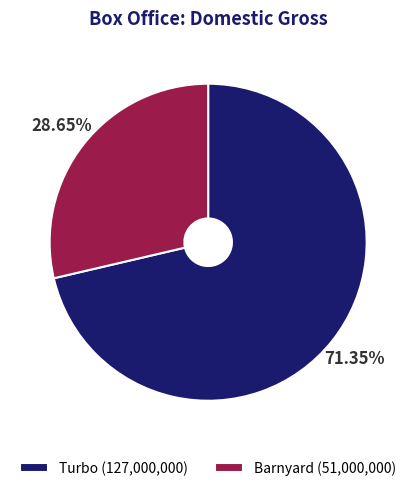

What percentage is the Barnyard slice, to the nearest percent?

29%